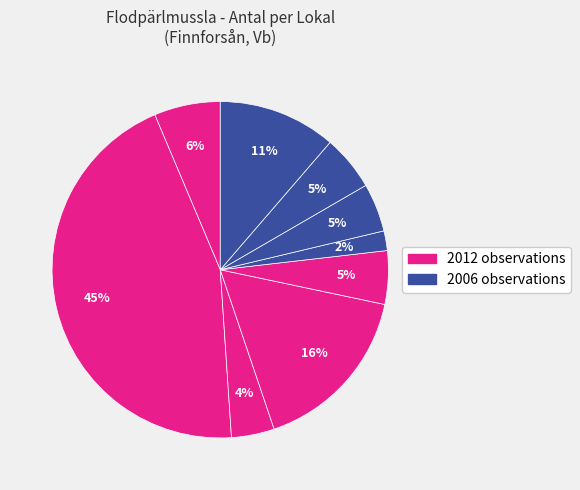

How many segments does this pie chart have?

9